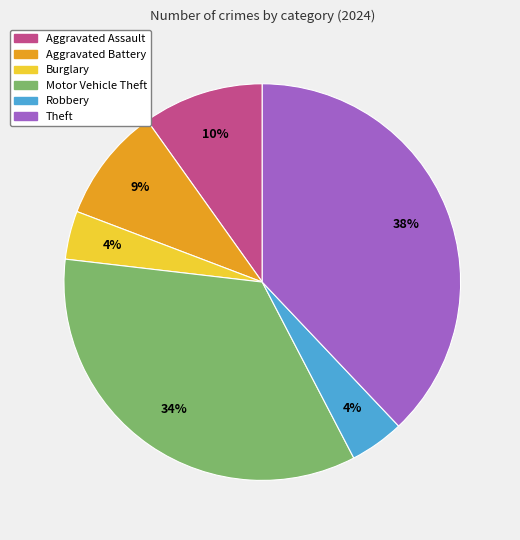

Do Aggravated Assault and Robbery together represent more than half of the pie?

No